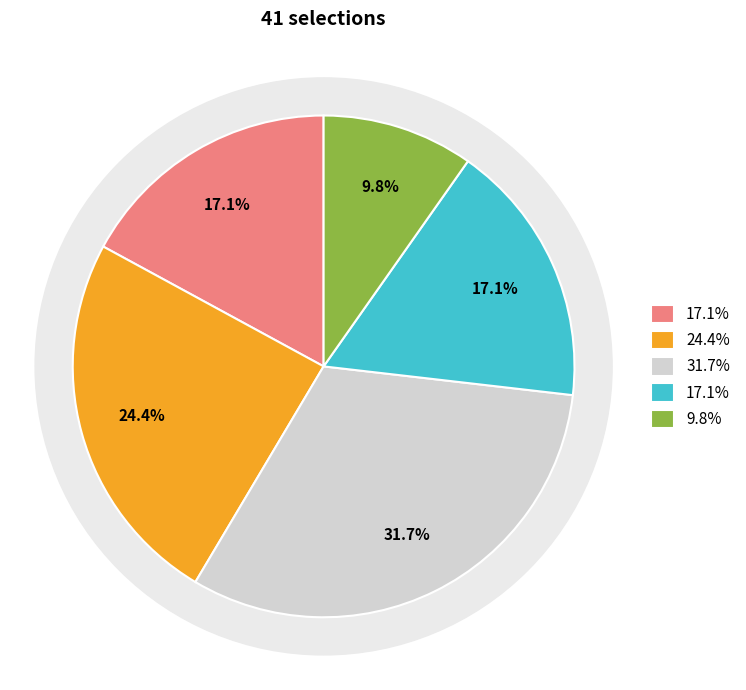

To the nearest percent, what portion does 1m1f Mdn Stks represent?

24%